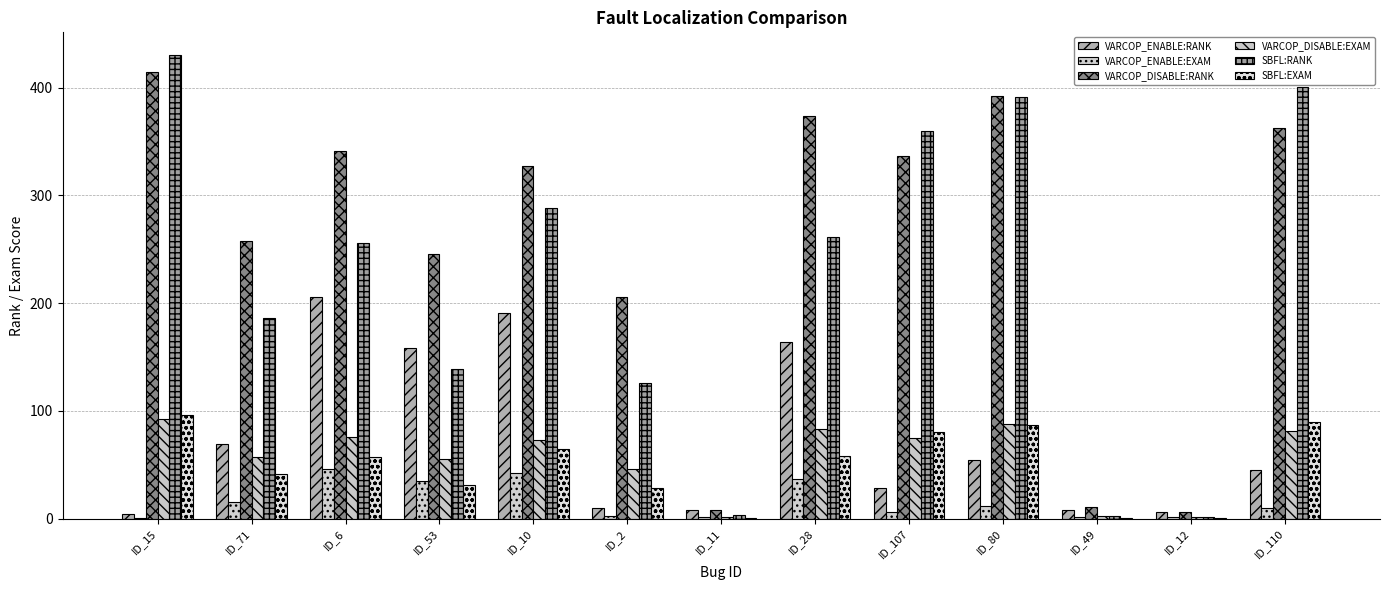

Reading left to right, what are all the values shown in this chart?

VARCOP_ENABLE:RANK: 4.0	69.0	206.0	158.0	191.0	10.0	8.0	164.0	28.0	54.0	8.0	6.0	45.0
VARCOP_ENABLE:EXAM: 0.9	15.4	46.0	35.3	42.6	2.2	1.8	36.6	6.2	12.1	1.8	1.3	10.0
VARCOP_DISABLE:RANK: 415.0	258.0	341.0	246.0	327.0	206.0	8.0	374.0	337.0	392.0	11.0	6.0	363.0
VARCOP_DISABLE:EXAM: 92.6	57.6	76.1	54.9	73.0	46.0	1.8	83.5	75.2	87.5	2.5	1.3	81.0
SBFL:RANK: 430.0	186.0	256.0	139.0	288.0	126.0	3.0	261.0	360.0	391.0	2.0	1.0	401.0
SBFL:EXAM: 96.0	41.5	57.1	31.0	64.3	28.1	0.7	58.3	80.4	87.3	0.4	0.2	89.5